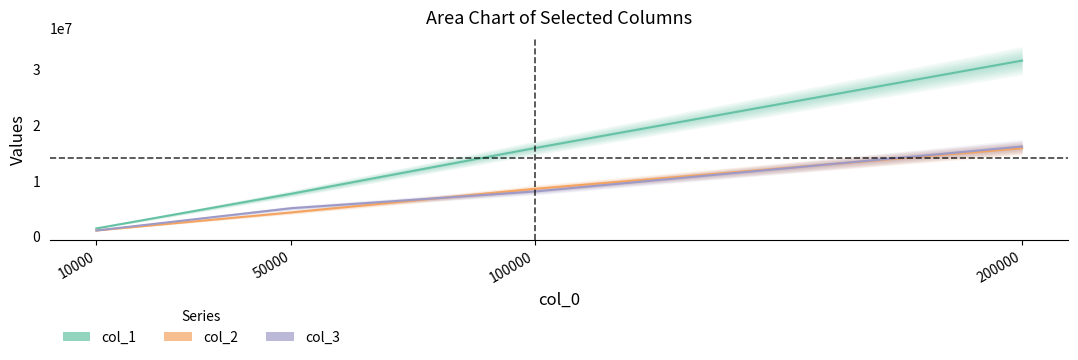

What value does the col_3 series have at 200000, to the nearest 100?

16102000